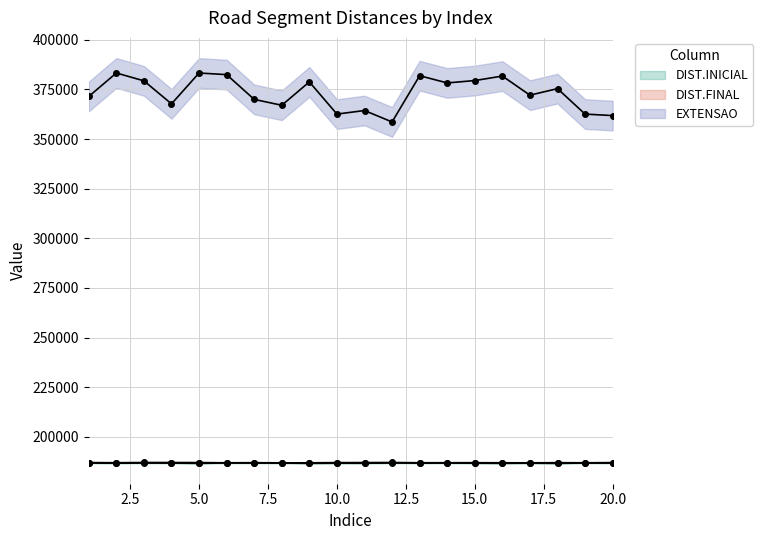

How many categories are shown in the chart?

20